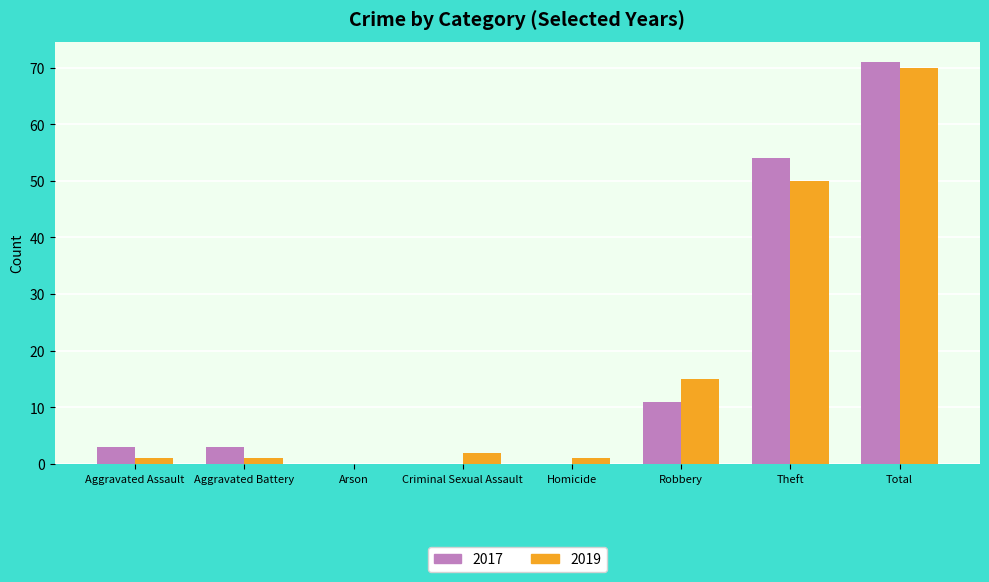

Where is 2019 nearest to the value 35?

Theft